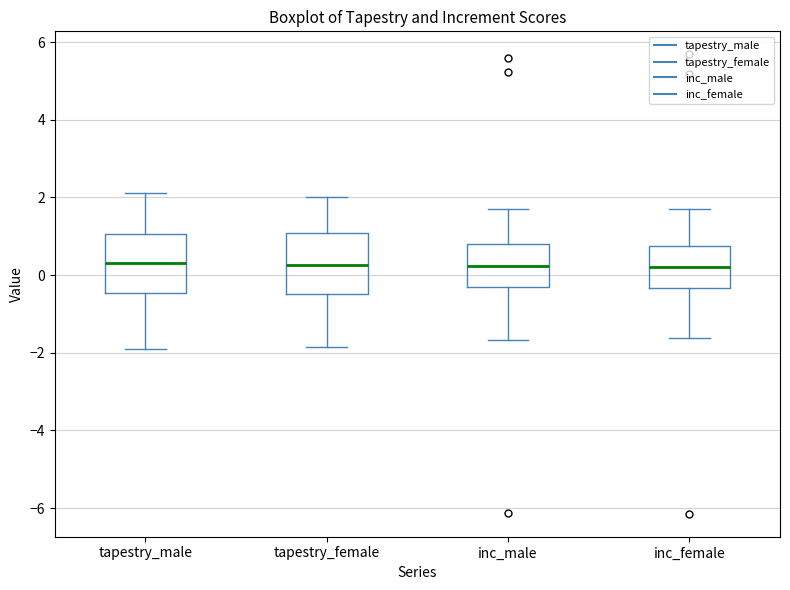

Reading left to right, transcribe this box plot: for each box, give where its median line is, the range the box spans, and where its two whiskers end, as read against the y-axis. The values are not printed on the chart, so give them approximately, as read against the axis.

tapestry_male: median 0.4, box -0.4 to 1.0, whiskers -2.0 to 2.2
tapestry_female: median 0.2, box -0.4 to 1.0, whiskers -1.8 to 2.0
inc_male: median 0.2, box -0.4 to 0.8, whiskers -1.6 to 1.8
inc_female: median 0.2, box -0.4 to 0.8, whiskers -1.6 to 1.6